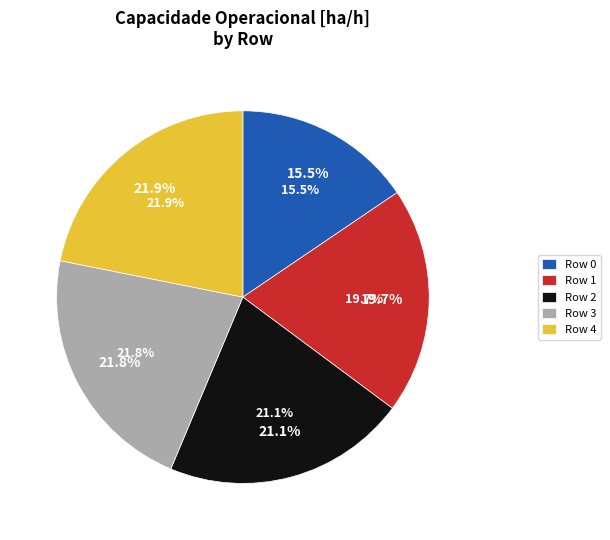

To the nearest percent, what is the average slice percentage?

20%